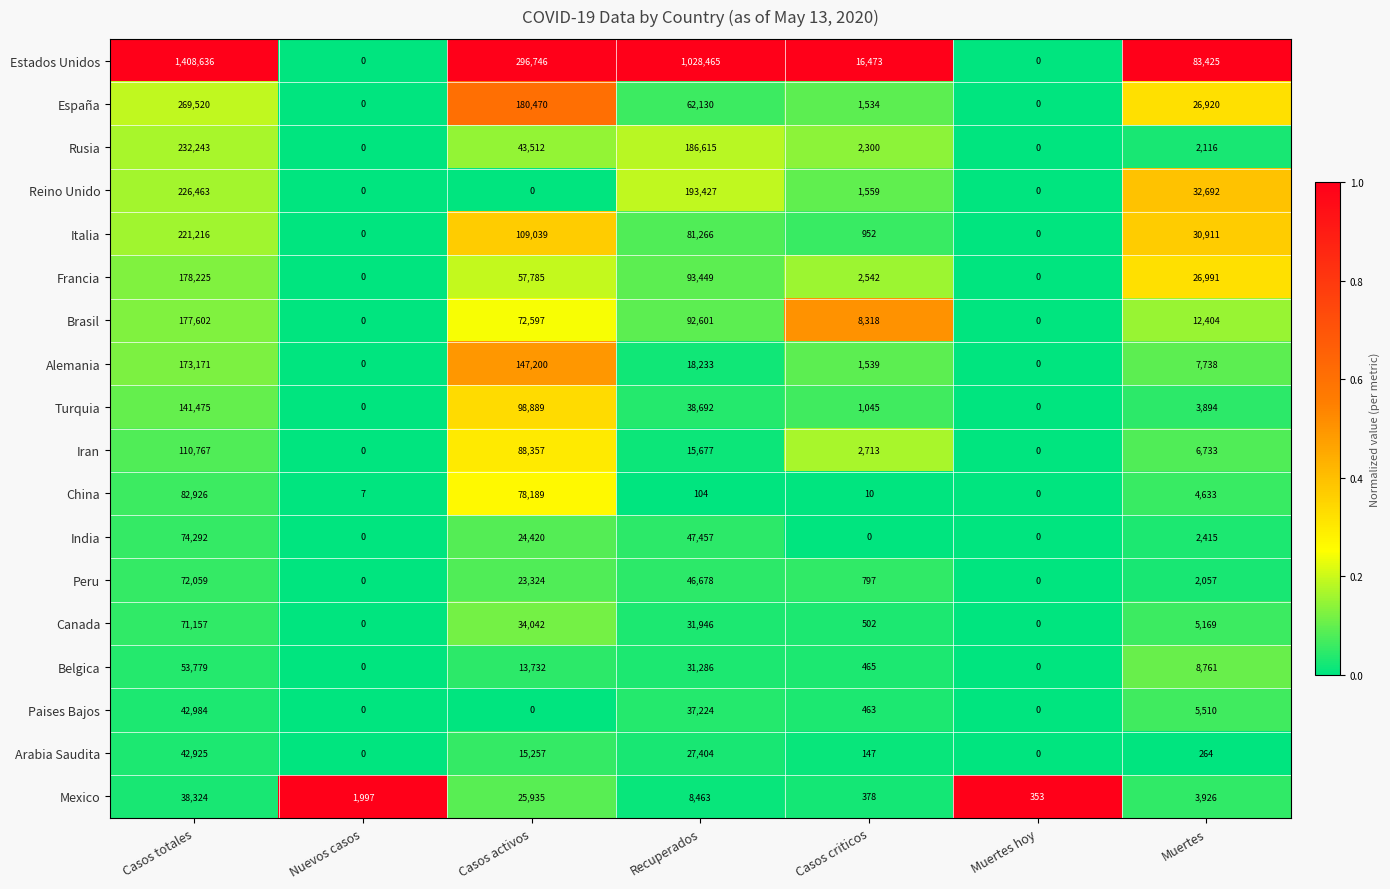

Where is China nearest to the value 41463?

Casos activos